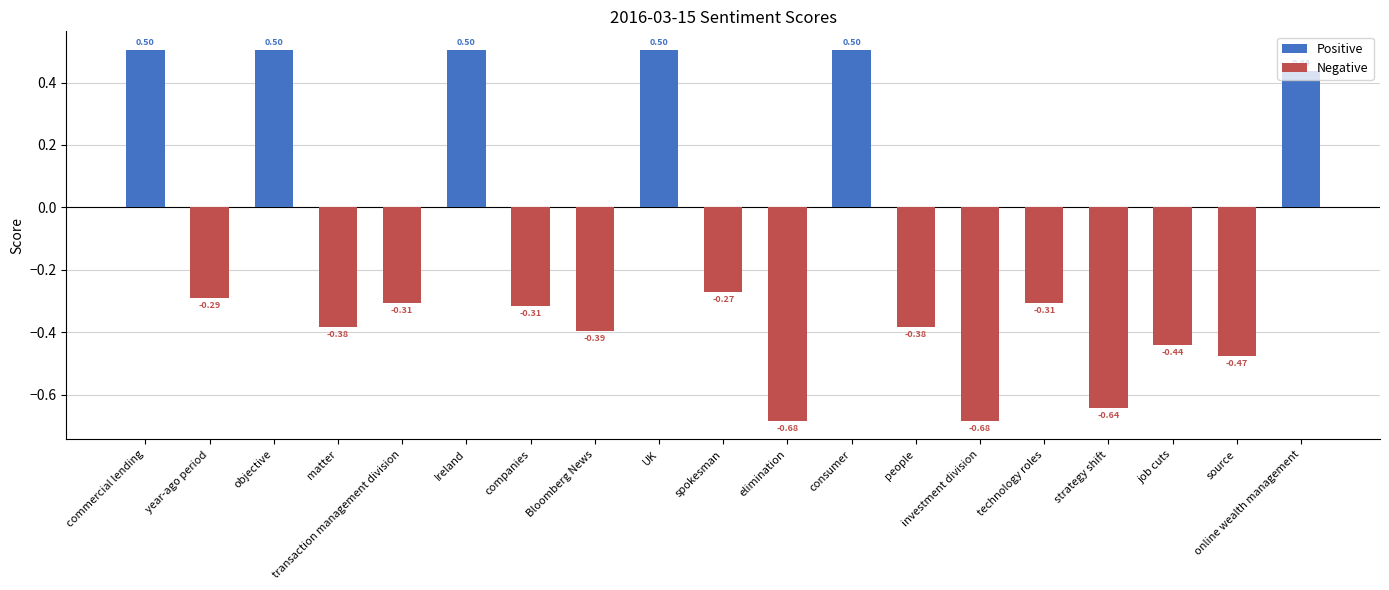

Which category has the highest value in the Positive series?

commercial lending